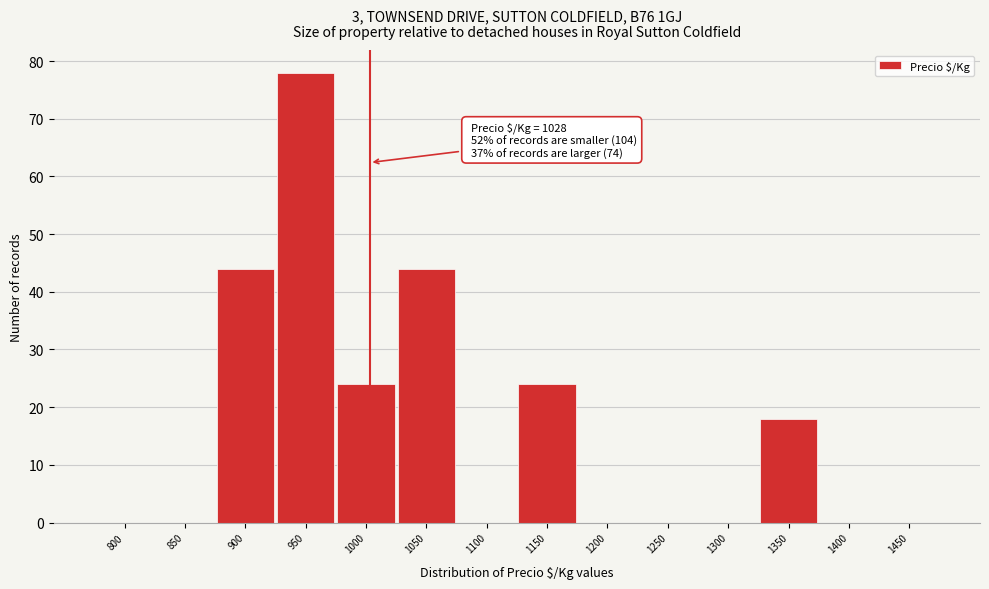

Reading left to right, what are all the values shown in this chart?

800=0	850=0	900=44	950=78	1000=24	1050=44	1100=0	1150=24	1200=0	1250=0	1300=0	1350=18	1400=0	1450=0